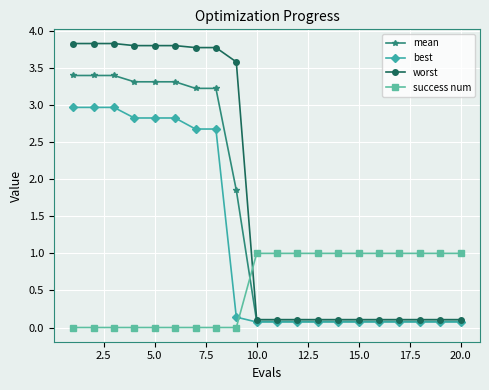

What is the value of the best point at the 19th from the left?

0.1